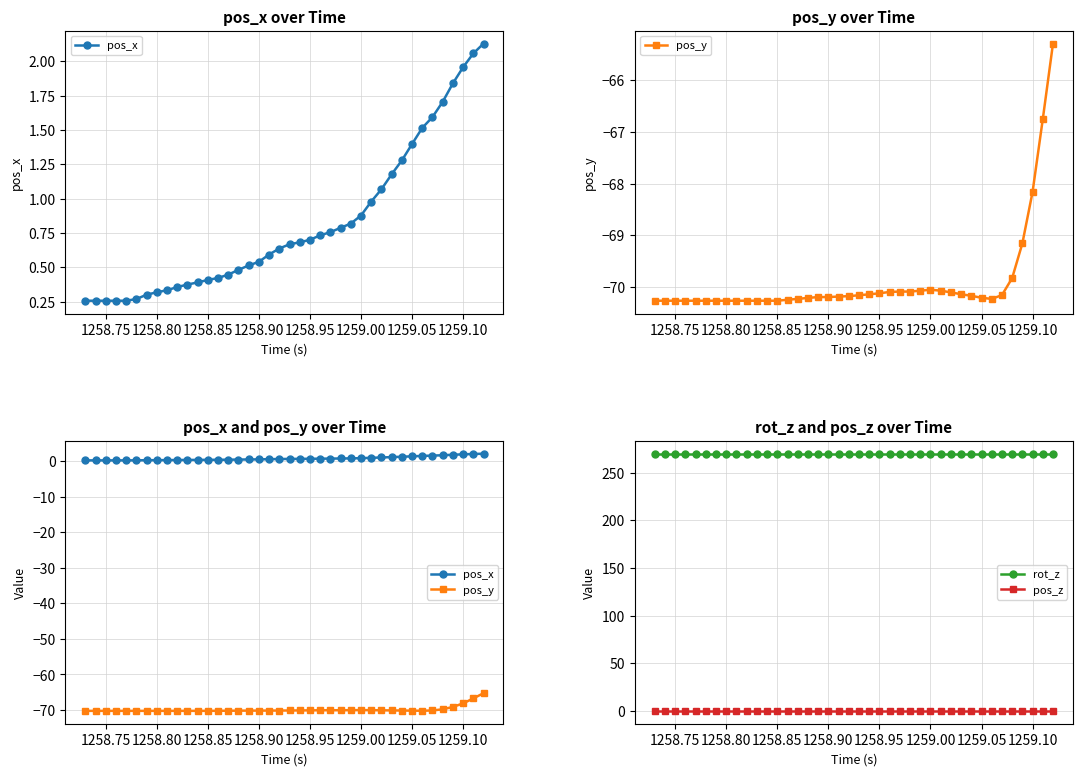

How many distinct data groups are displayed?

4